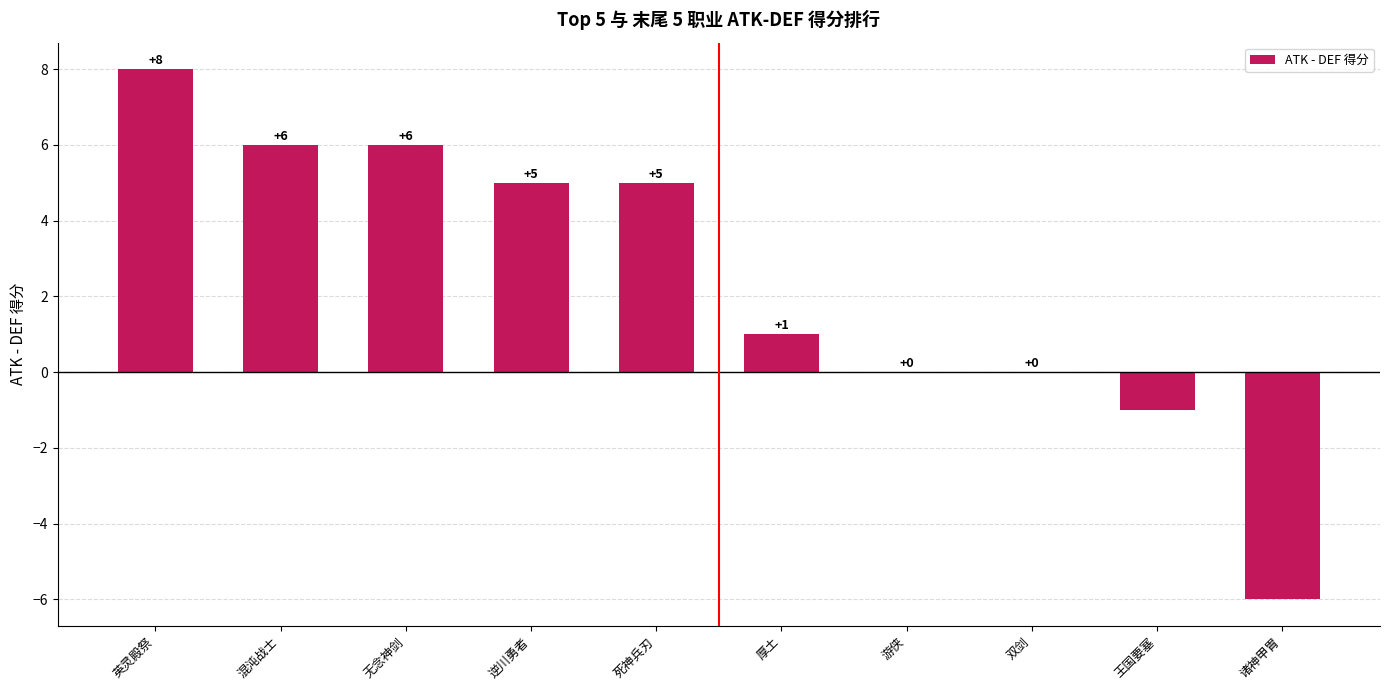

Is it true that the value at 无念神剑 is 6?

True